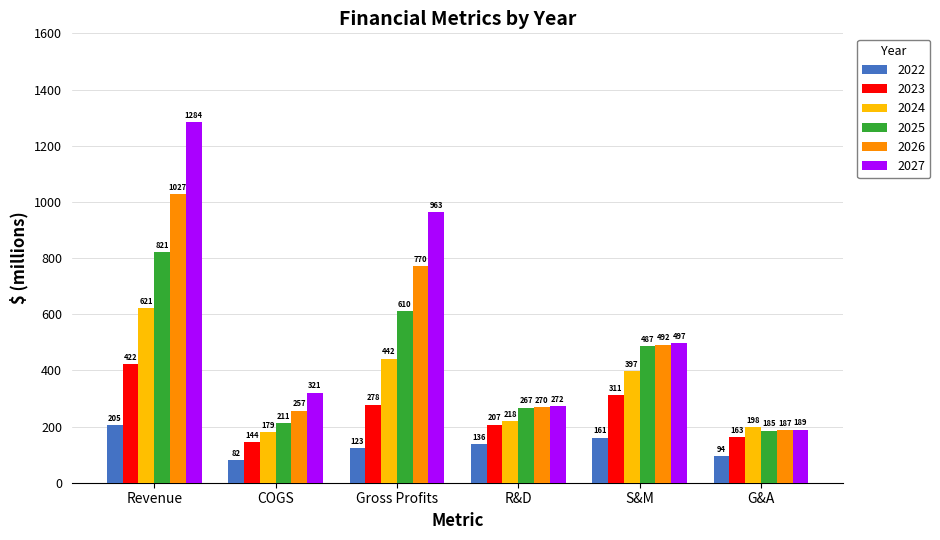

Rank the series by their average value, from highest to lowest.

2027, 2026, 2025, 2024, 2023, 2022